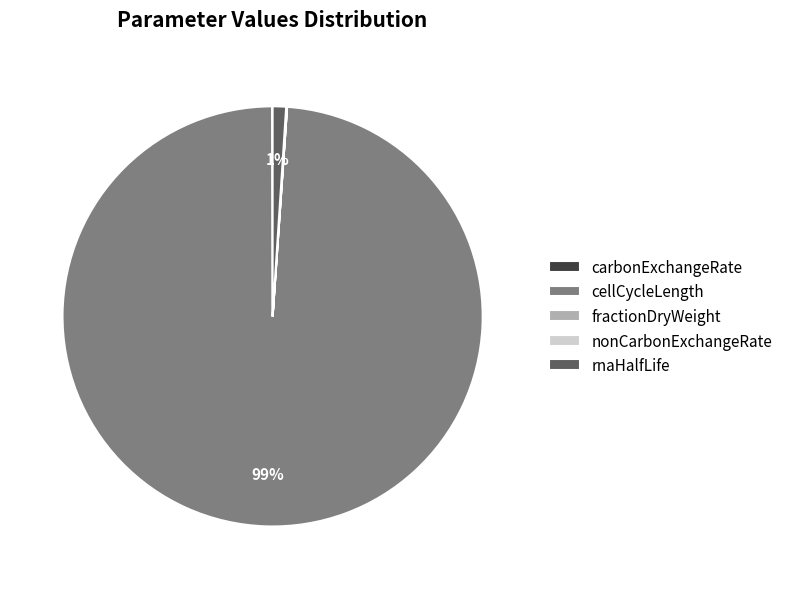

Between rnaHalfLife and cellCycleLength, which is larger?

cellCycleLength